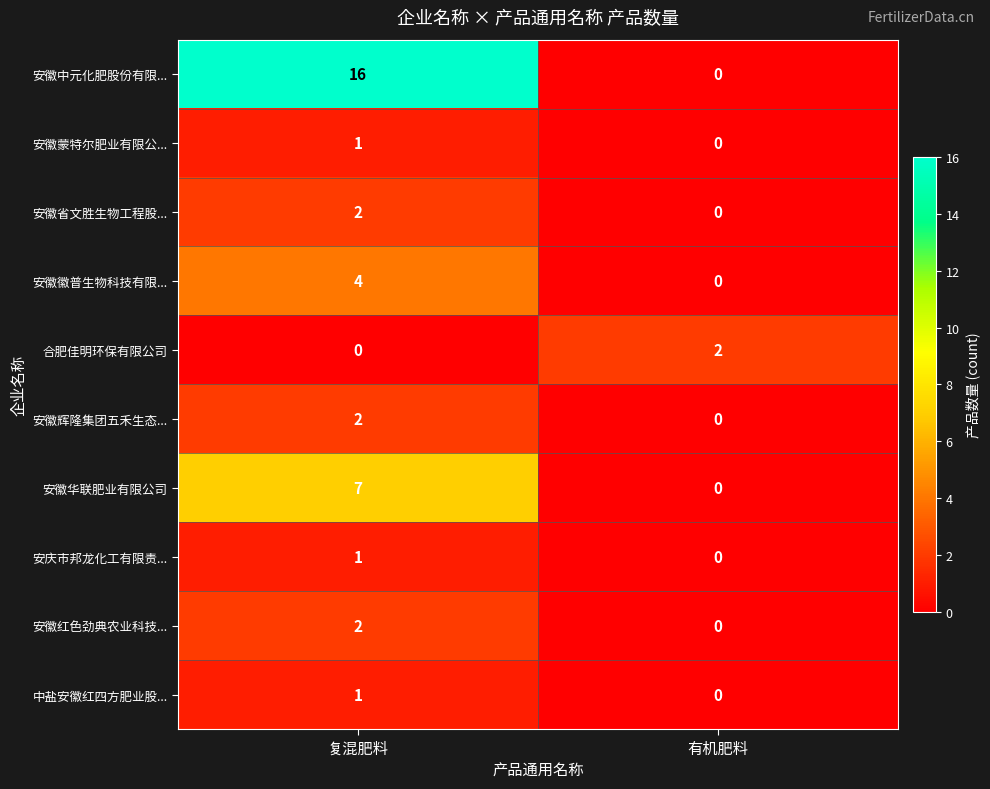

Which series has the largest range (max minus min)?

安徽中元化肥股份有限...